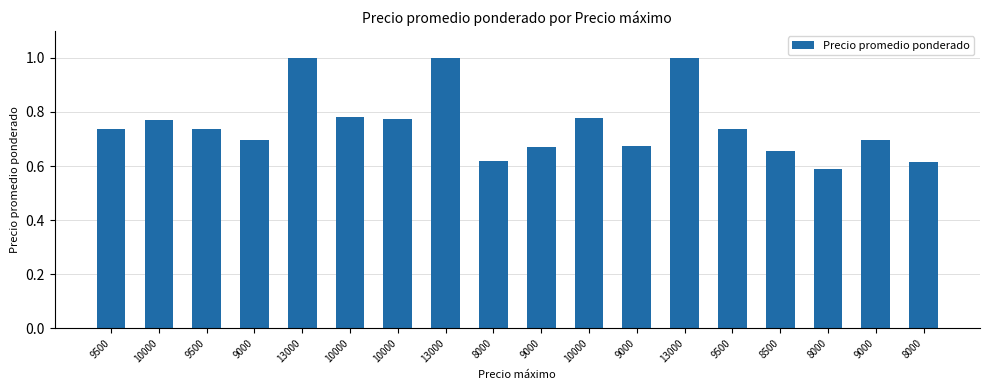

Does the chart contain any negative values?

No